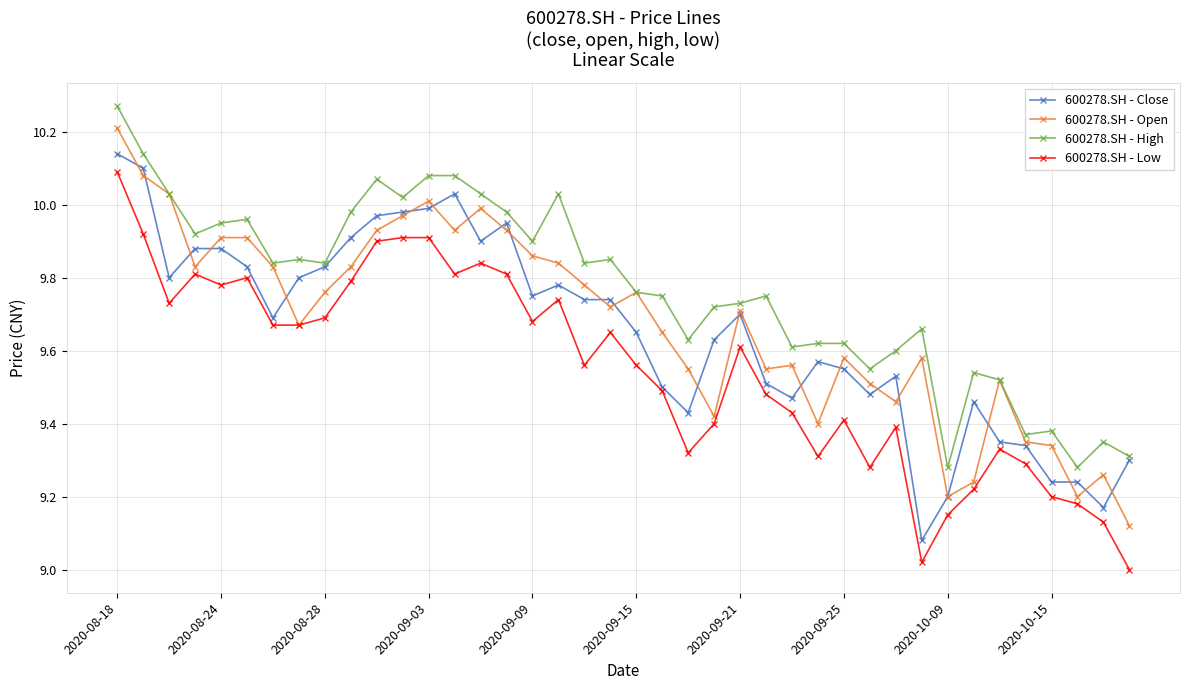

How many series are shown in this chart?

4